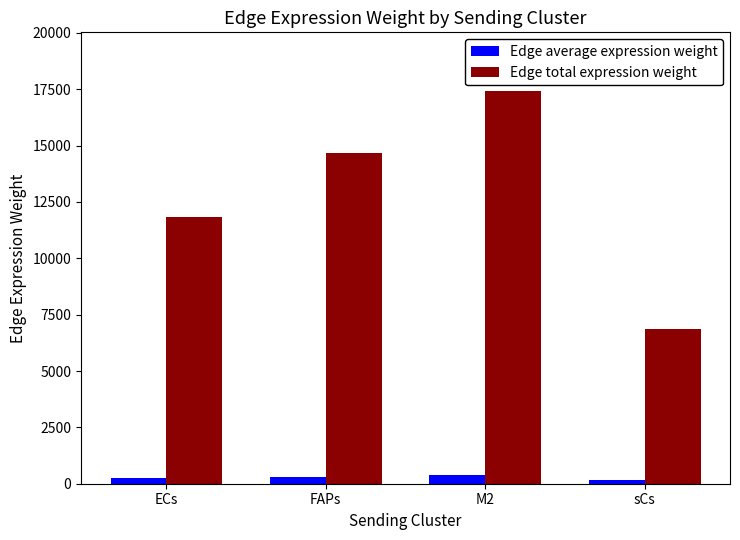

What is the label of the 2nd bar from the right?

M2